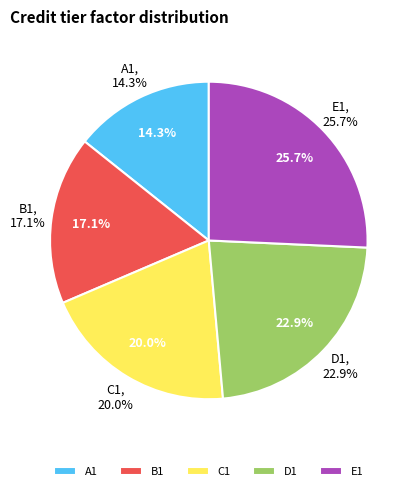

What is the ratio of the value at E1 to the value at C1?

1.3